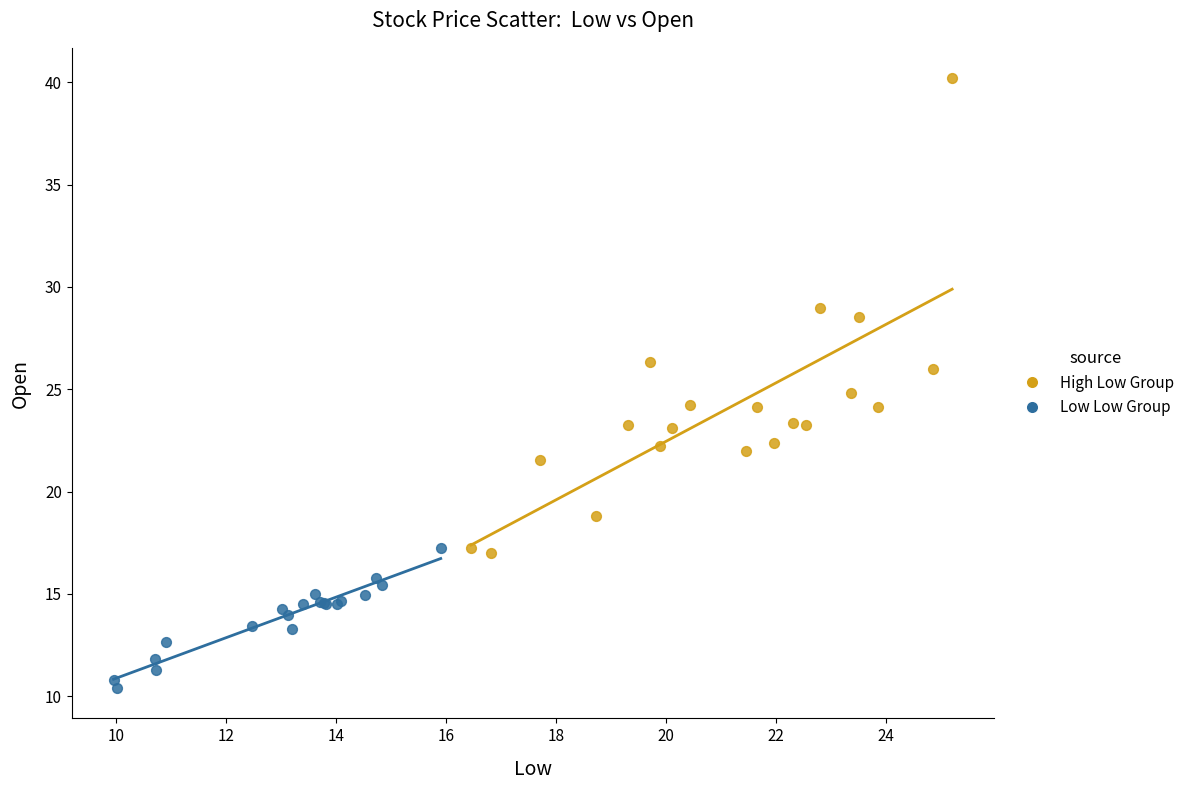

Which series has the widest spread of Y values?

High Low Group